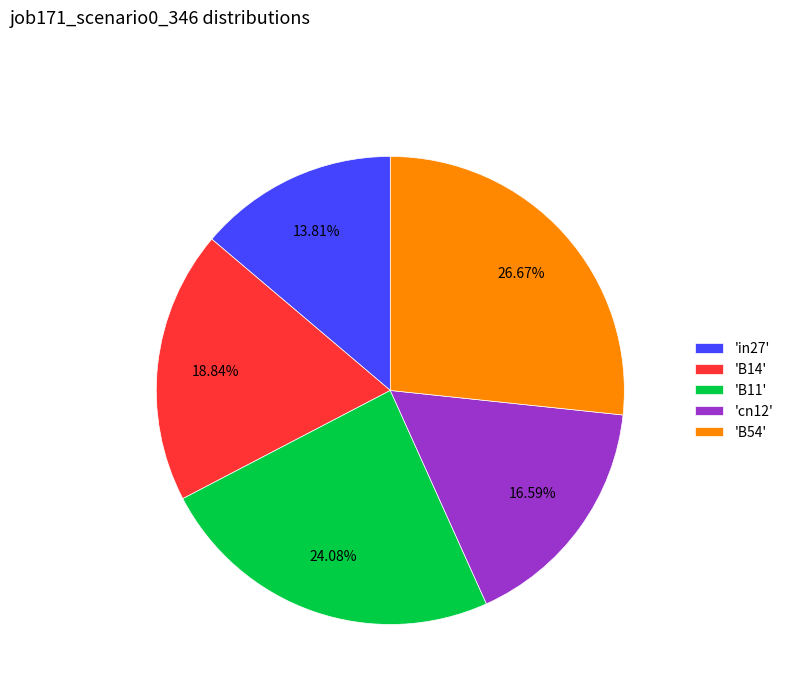

Rank the categories by value from lowest to highest.

'in27', 'cn12', 'B14', 'B11', 'B54'